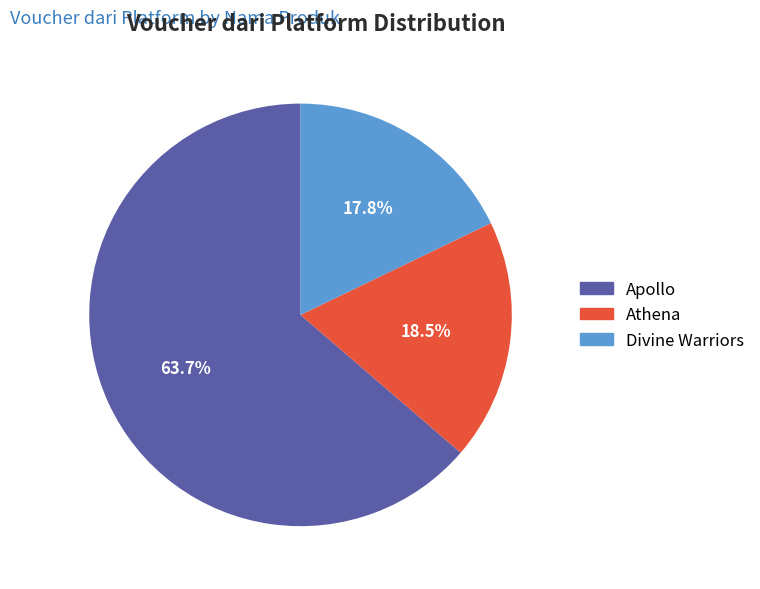

Is there a majority slice in this chart?

Yes